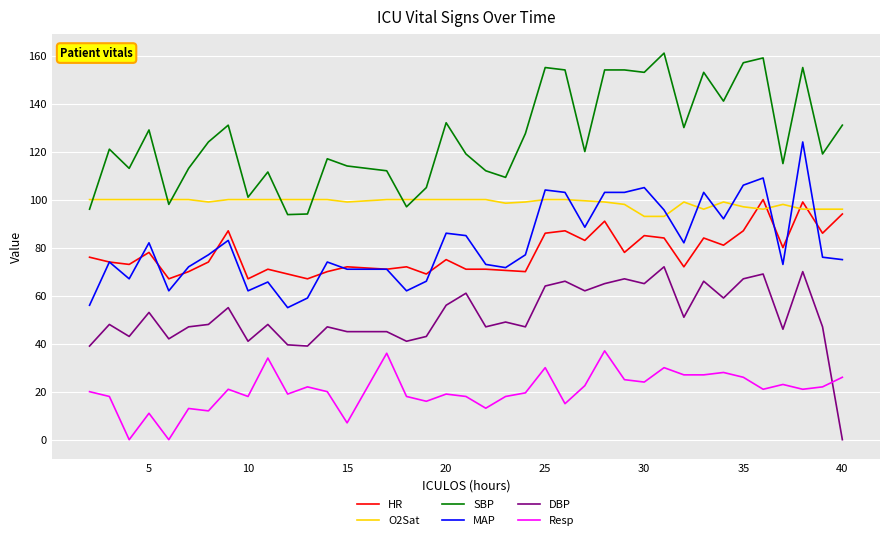

Which series has the largest total across all categories?

SBP